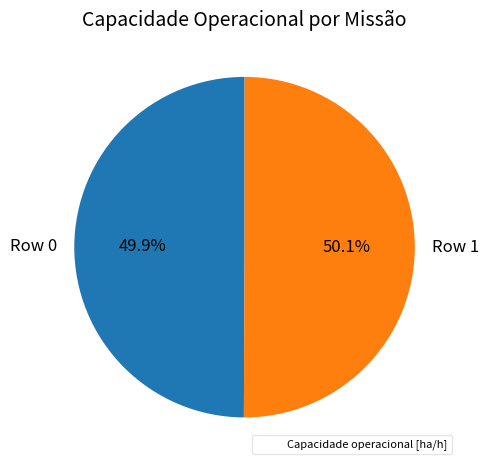

Does any single category account for the majority?

Yes